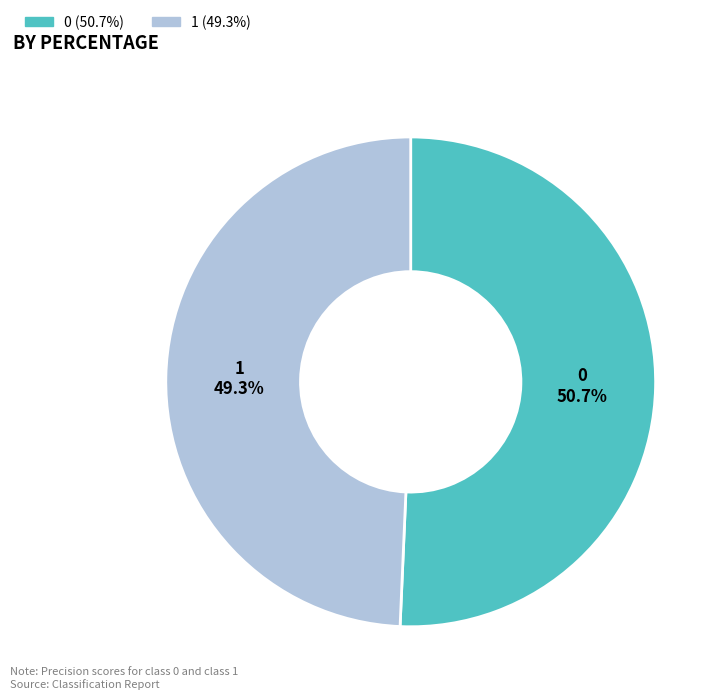

Count the number of slices in the pie.

2